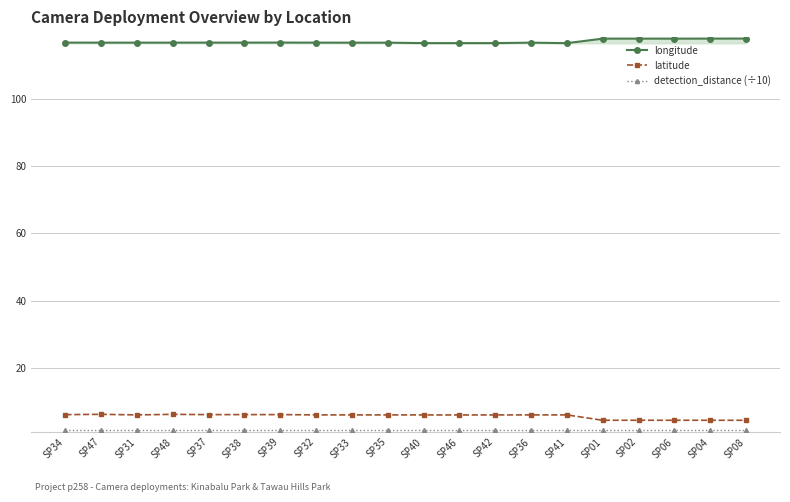

At how many categories does at least one series exceed 64?

20